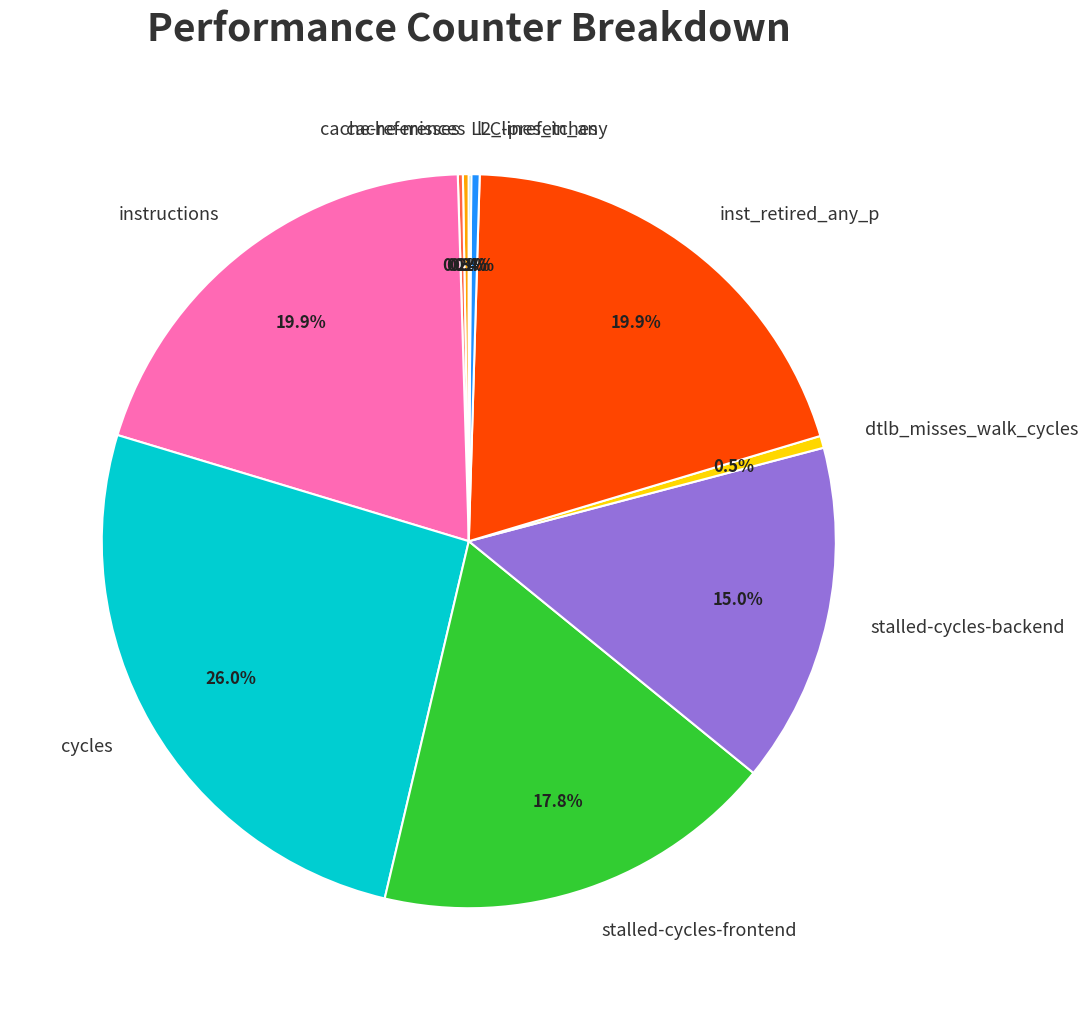

Is there a majority slice in this chart?

No